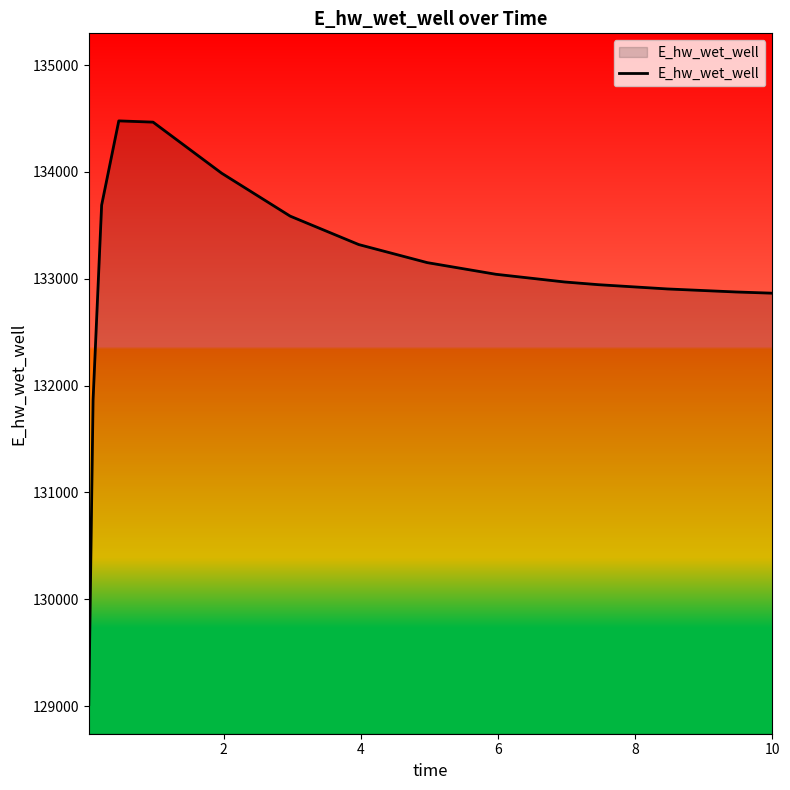

What is the greatest value displayed?

134477.1